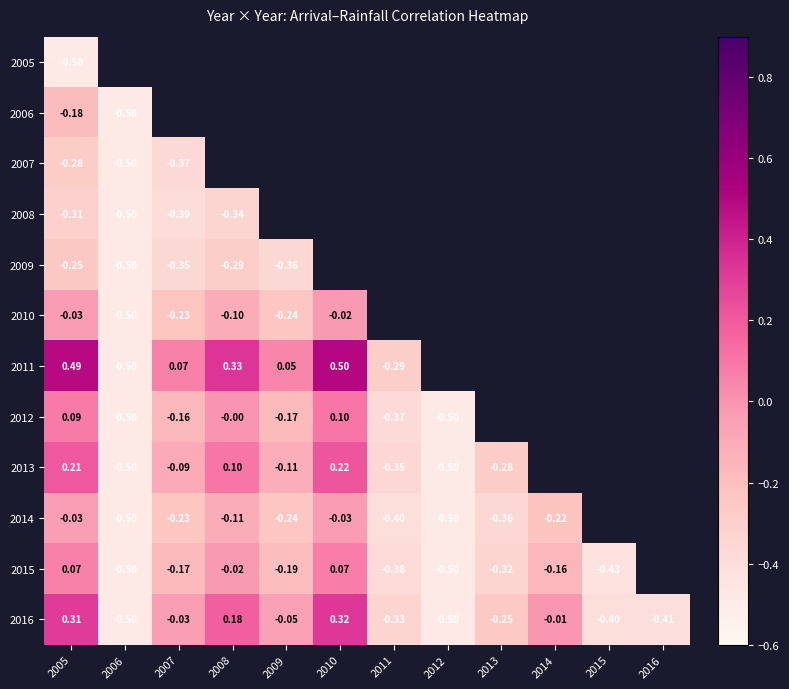

What is the maximum value for 2009?

-0.2